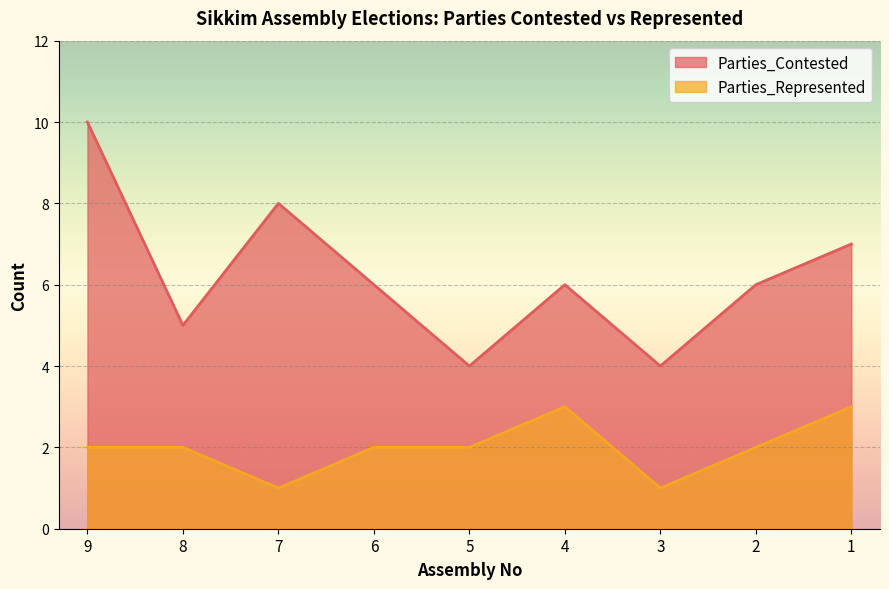

At which category does Parties_Represented reach its first local peak?

4